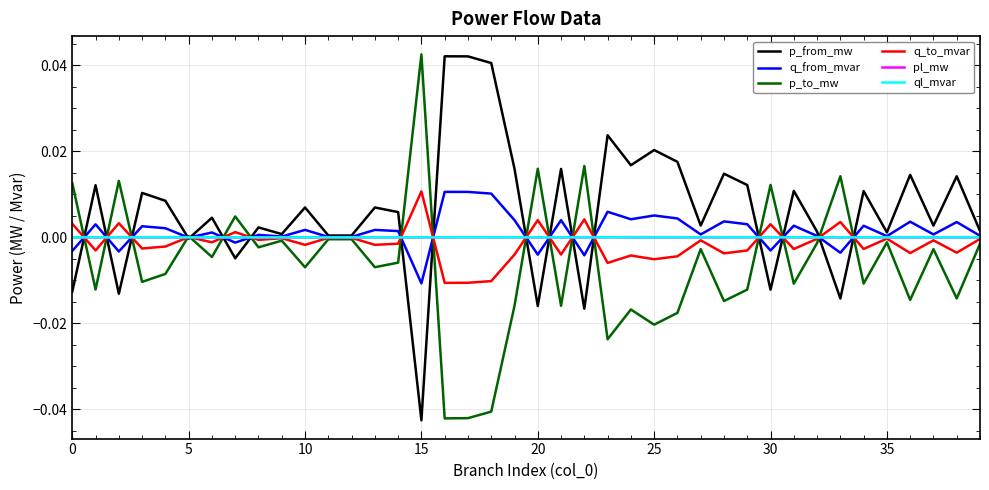

Which series has the largest total across all categories?

p_from_mw